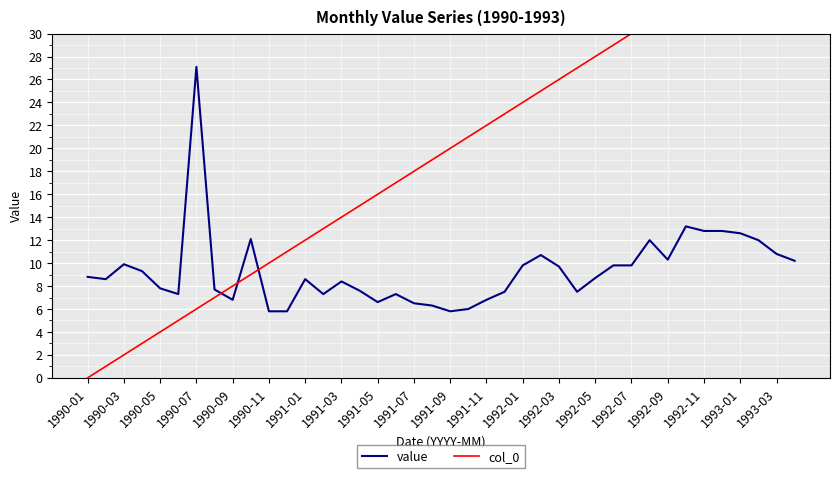

The value series shows 12.6 at 1993-01. True or false?

True